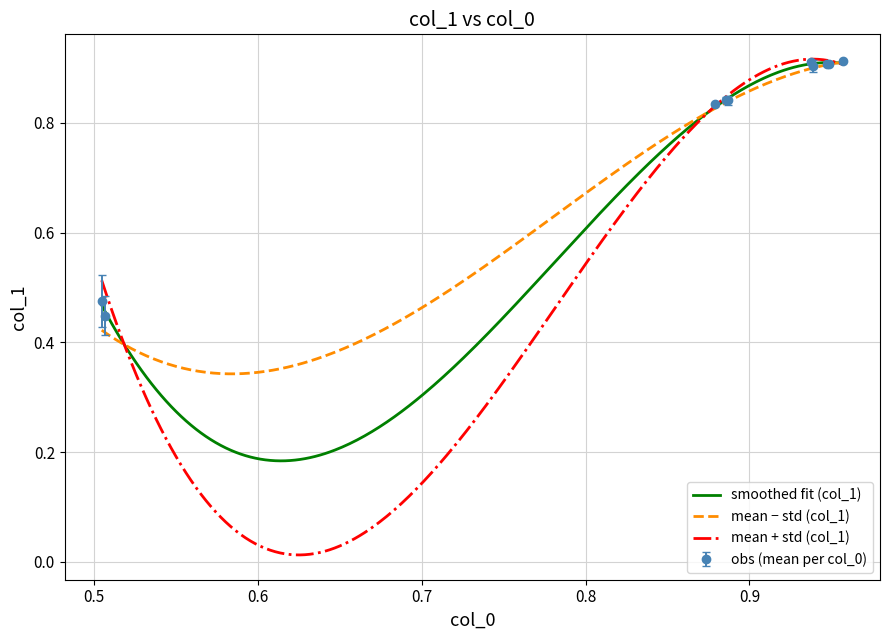

What is the change in value from 0 to 37?

-0.5